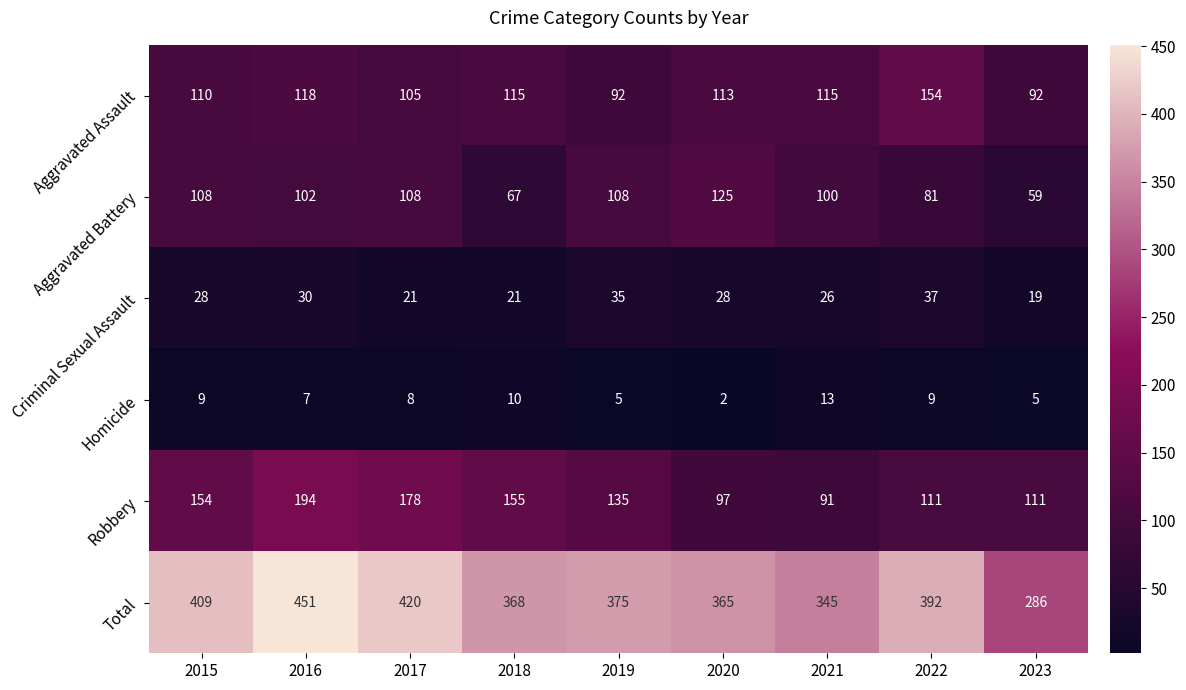

What is the difference between the highest and lowest values at 2017?

412